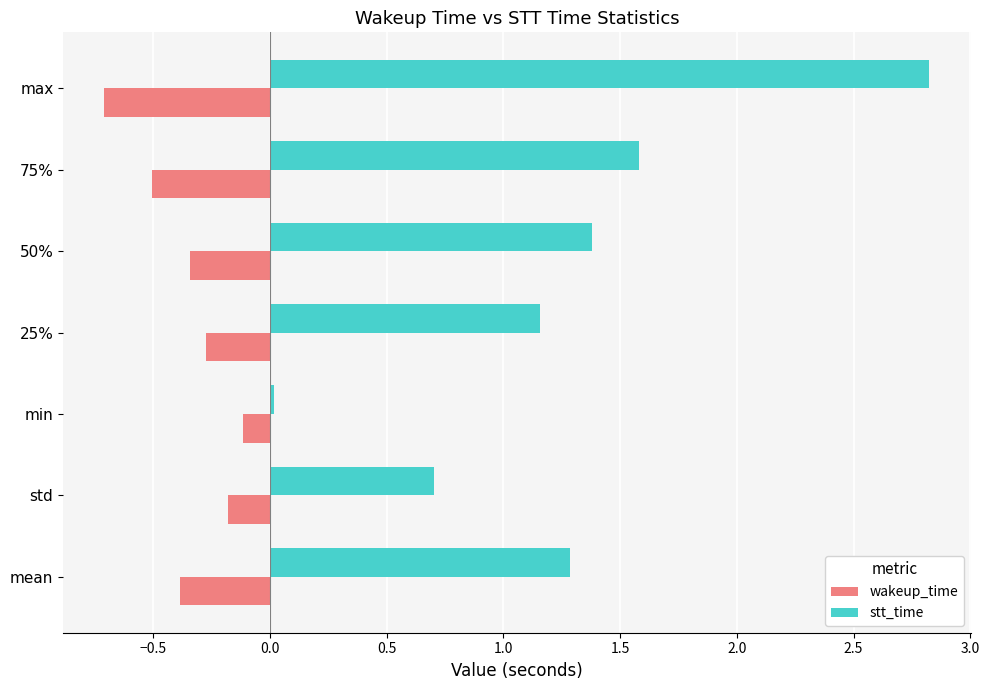

What value does the wakeup_time series have at 75%?

-0.5